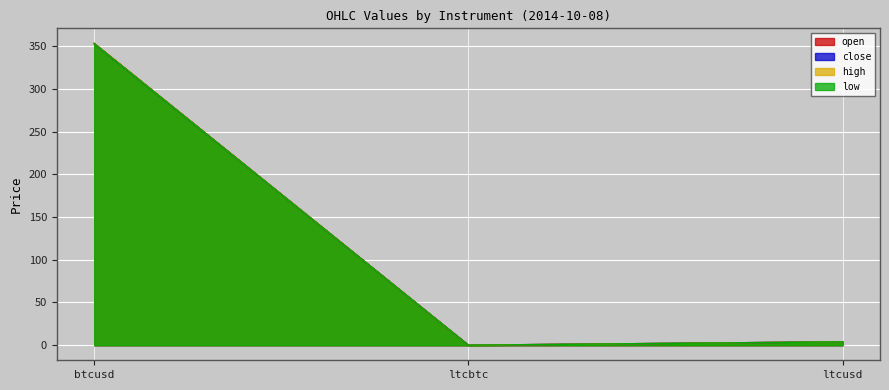

What is the sum of all open values?

357.1